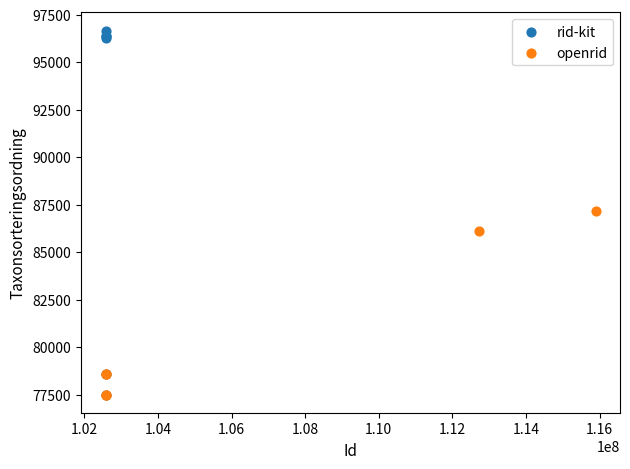

Which series has the largest Y range (max minus min)?

rid-kit